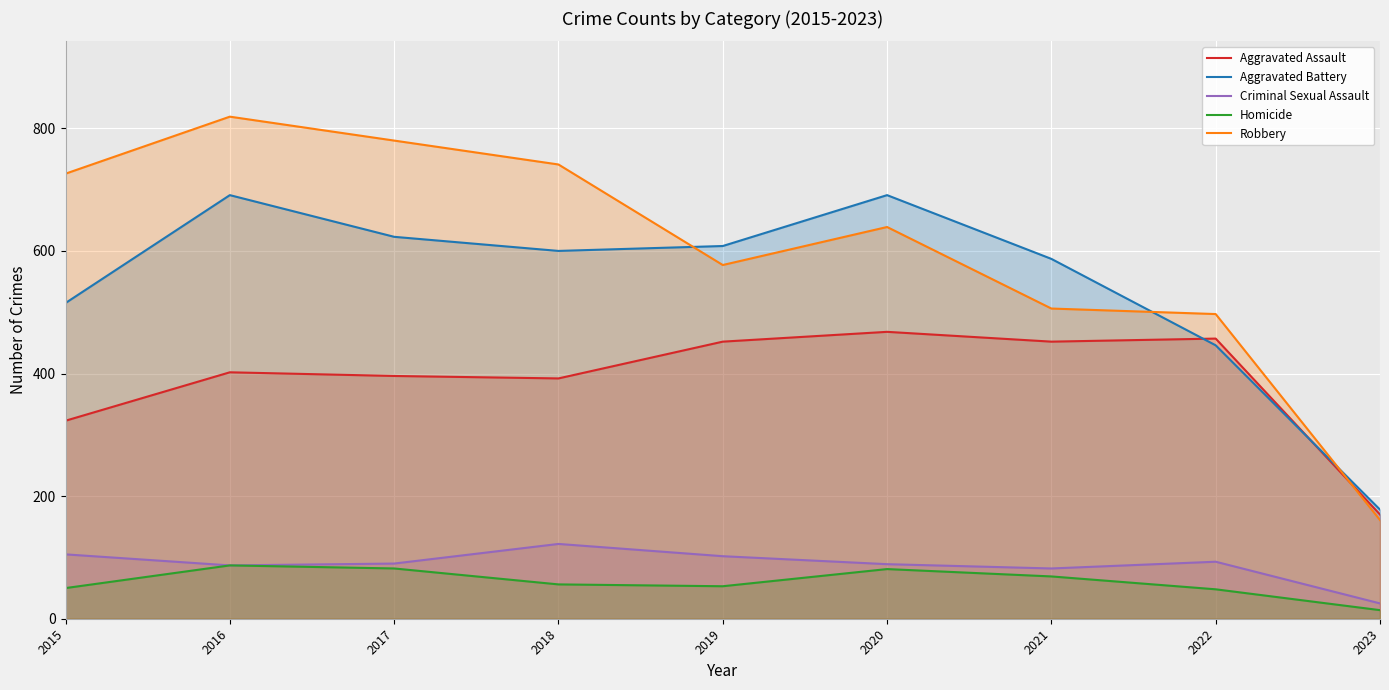

Which series ends up on top after the final intersection of Robbery and Aggravated Battery?

Aggravated Battery